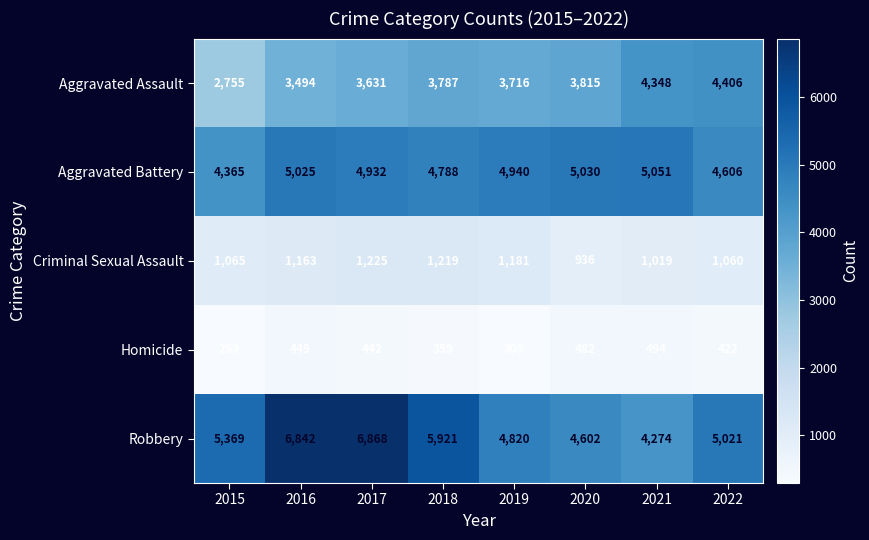

Rank the series by their maximum value, from lowest to highest.

Homicide, Criminal Sexual Assault, Aggravated Assault, Aggravated Battery, Robbery